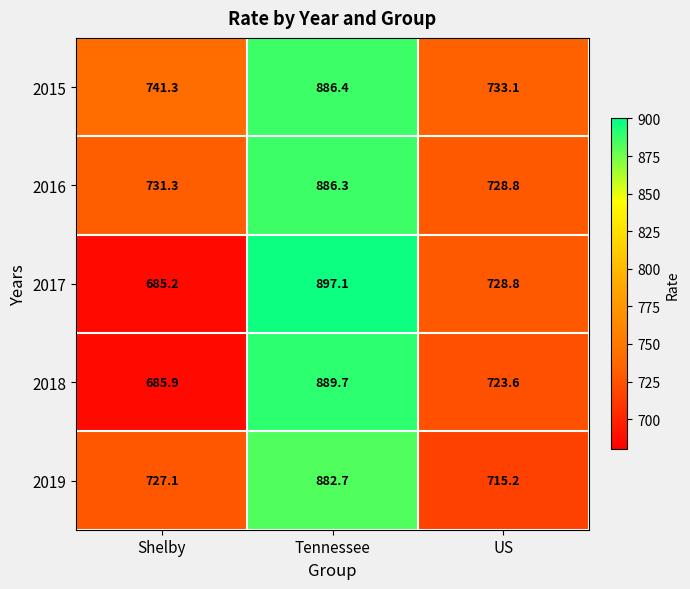

At which category does the chart reach its peak across all series?

Tennessee